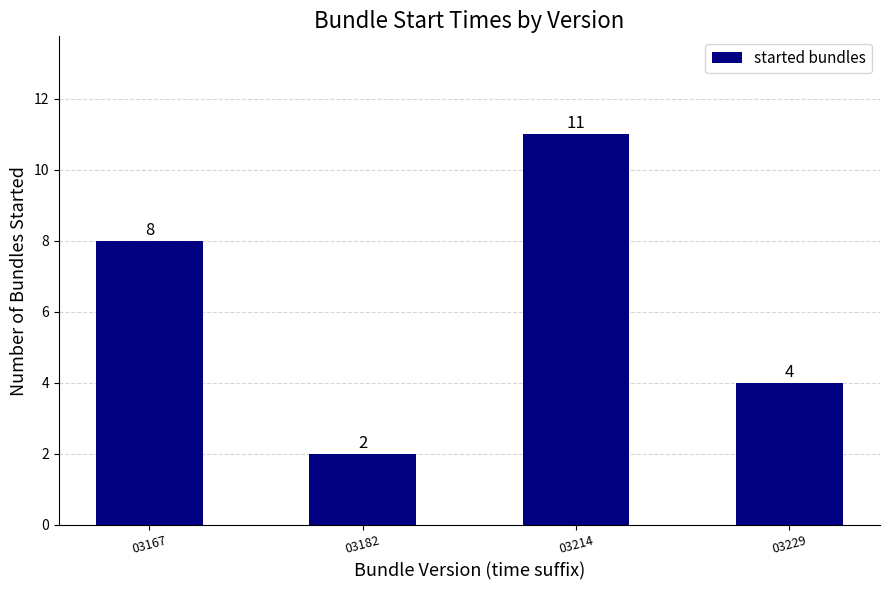

What is the sum of the values at 03167 and 03229?

12